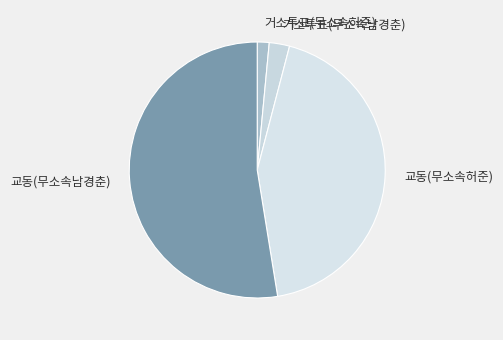

Combined, do 거소투표(무소속허준) and 거소투표(무소속남경춘) account for over 50%?

No